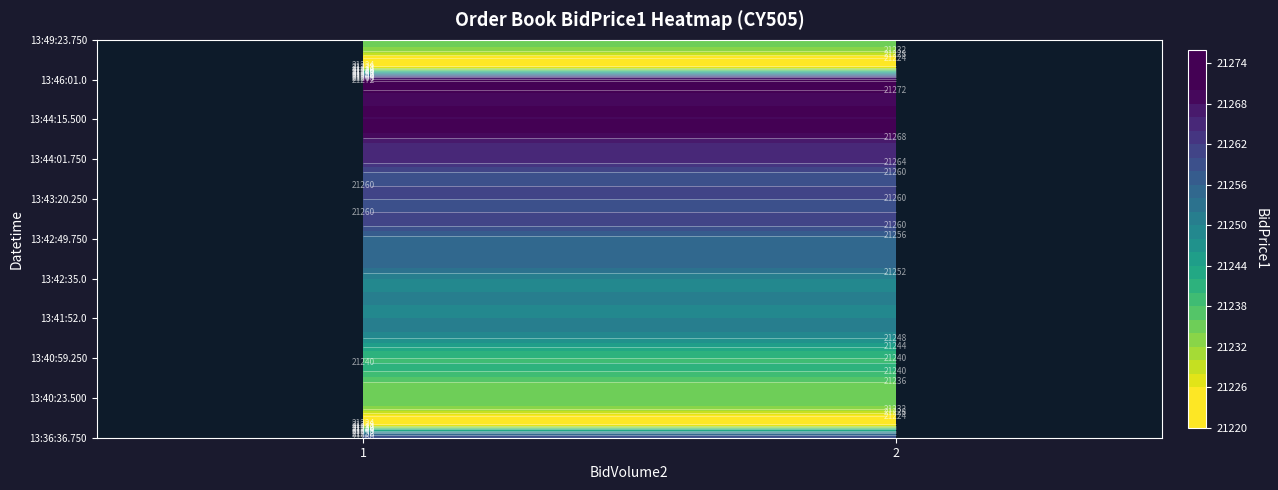

What is the maximum value for 13:44:12.750?

21265